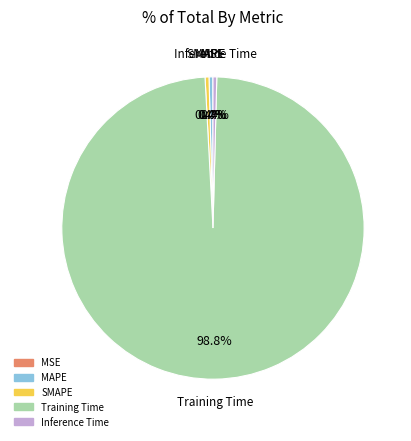

What is the largest slice in the pie chart?

Training Time